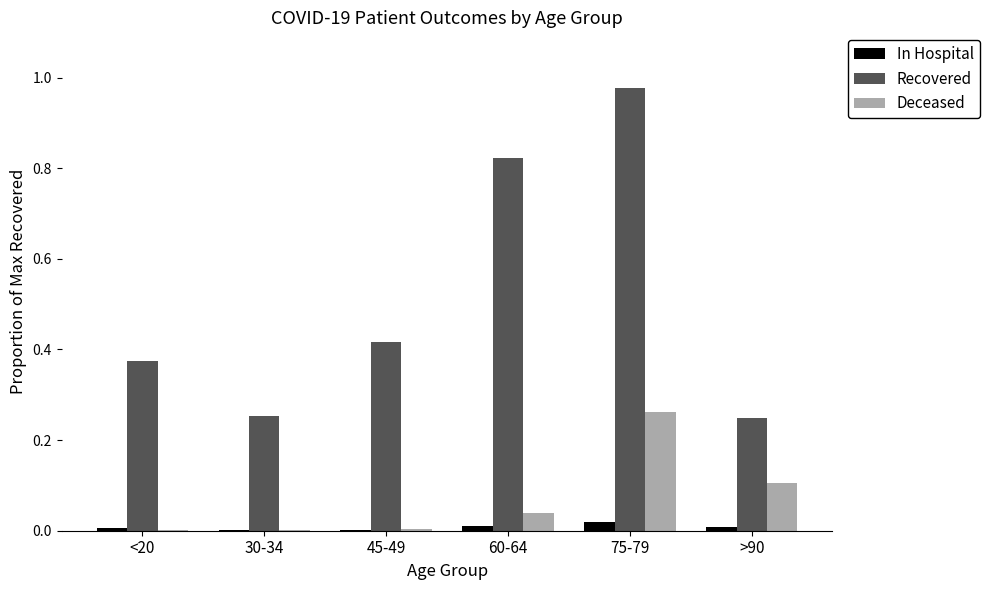

True or false: In Hospital has a value of 0.0 at <20.

True